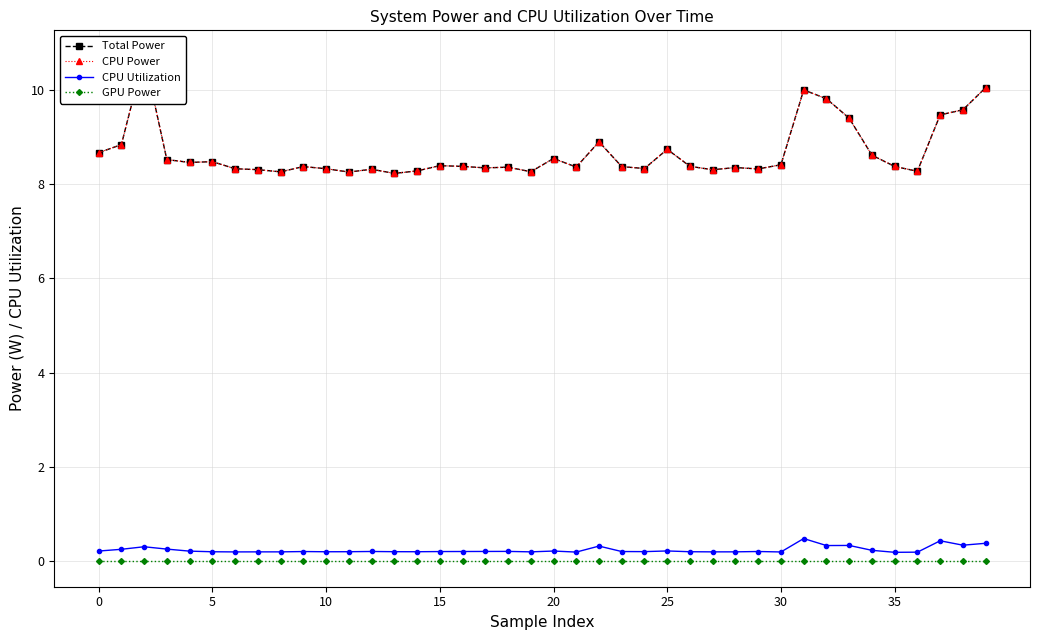

At how many categories does at least one series exceed 9?

7